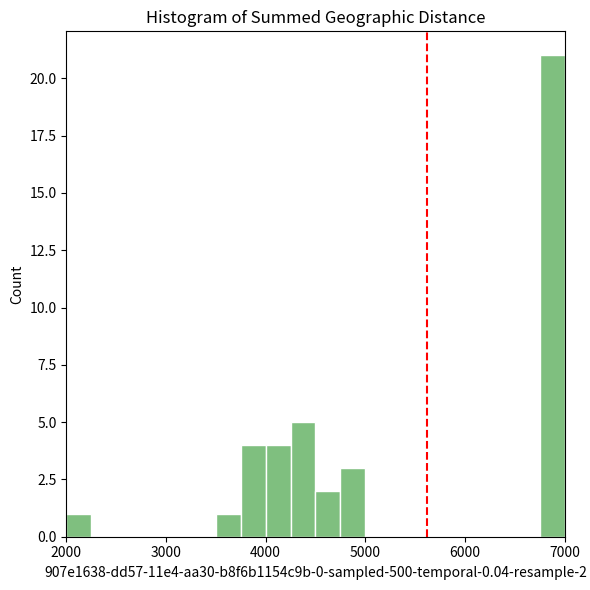

Read against the x-axis, roughly where is the centre of the tallest bar?

6900